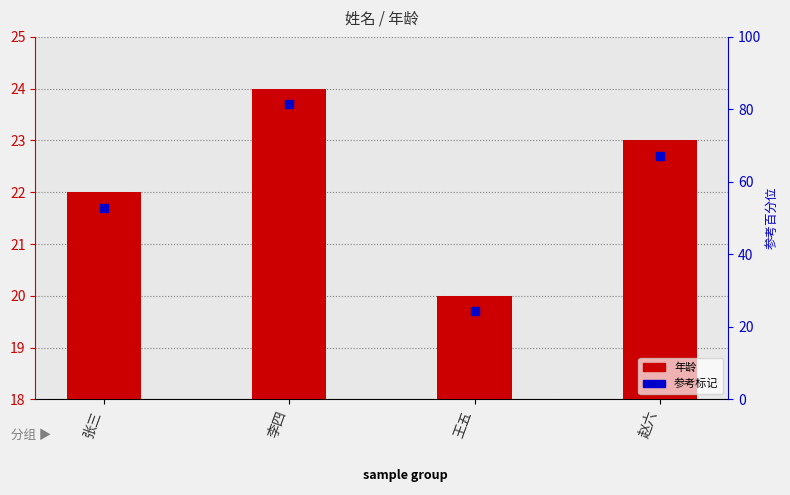

At which category is the sum across all series the highest?

李四